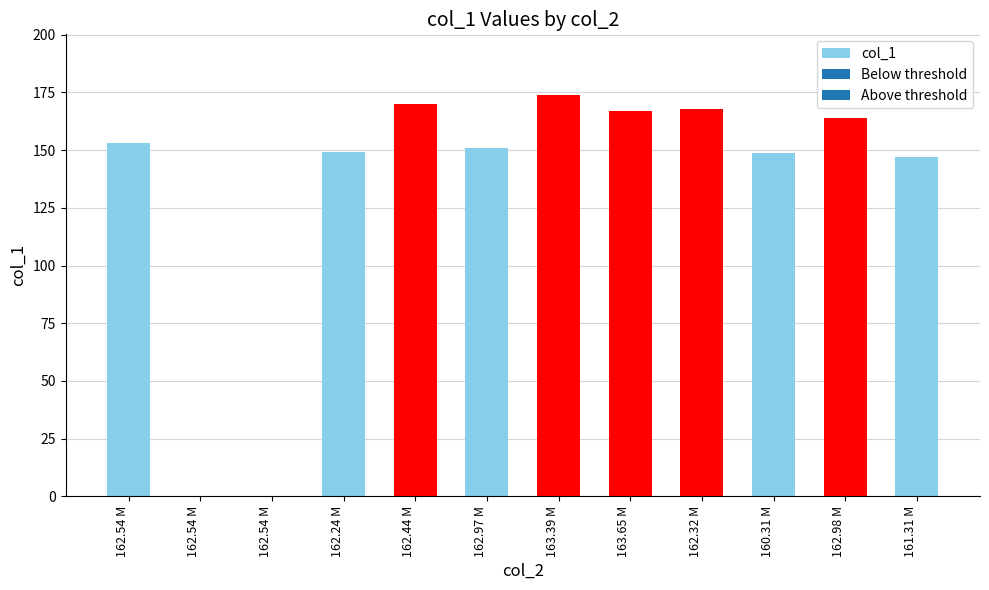

How many data points are above 152?

6